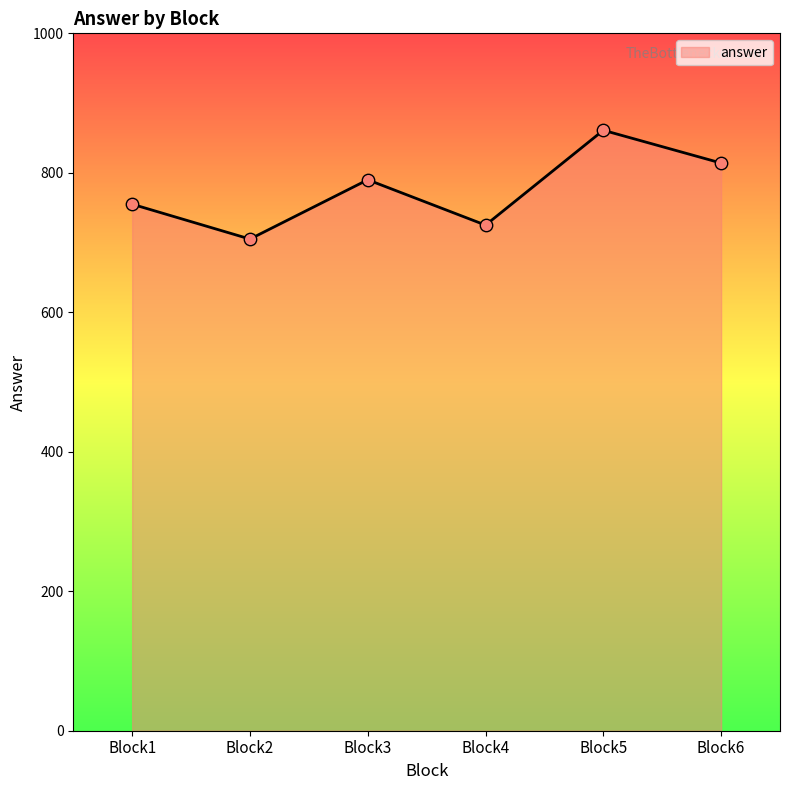

Approximately how many times larger is the value at Block4 compared to Block5?

0.8